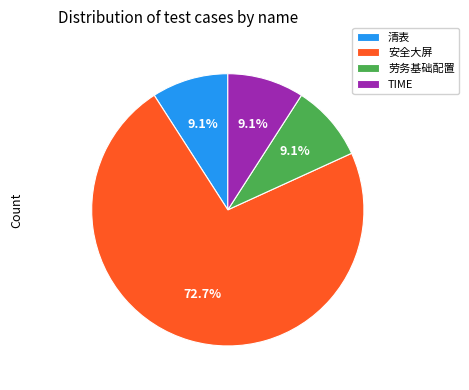

To the nearest percent, what is the difference between the 劳务基础配置 and 安全大屏 slice percentages?

64%